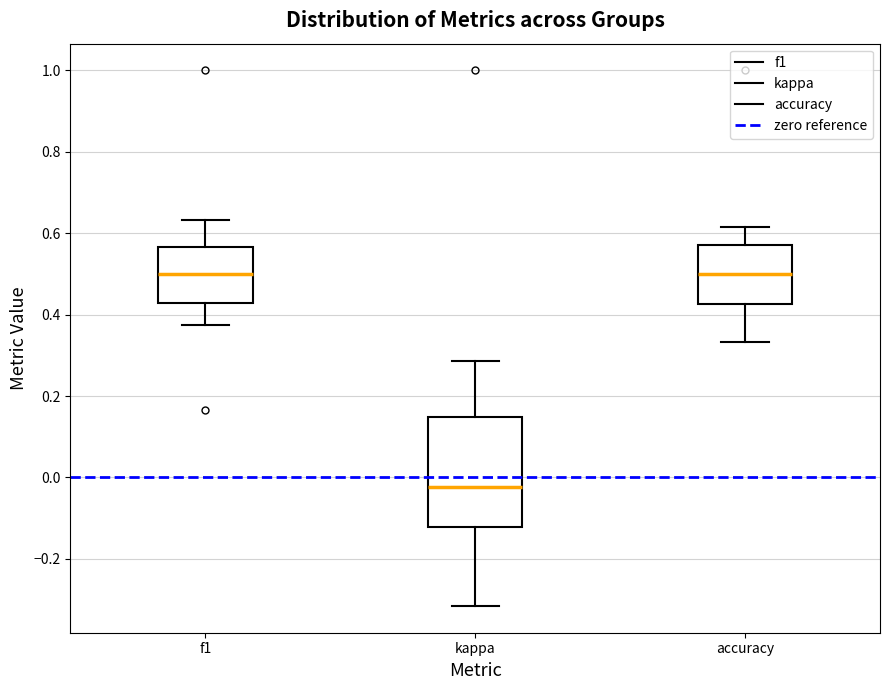

Reading left to right, read every box against the y-axis: the position of its median line, the range the box covers, and the ends of its whiskers. The values are not printed on the chart, so give them approximately, as read against the axis.

f1: median 0.50, box 0.42 to 0.56, whiskers 0.38 to 0.64
kappa: median -0.02, box -0.12 to 0.14, whiskers -0.32 to 0.28
accuracy: median 0.50, box 0.42 to 0.58, whiskers 0.34 to 0.62